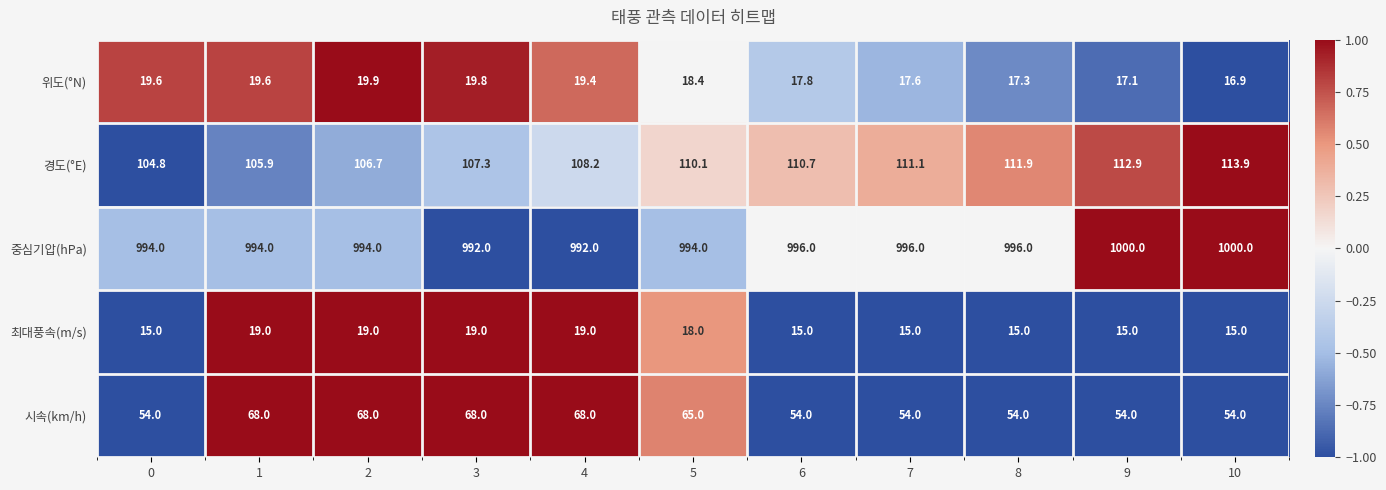

Between 6 and 7, which series saw the biggest shift?

경도(°E)